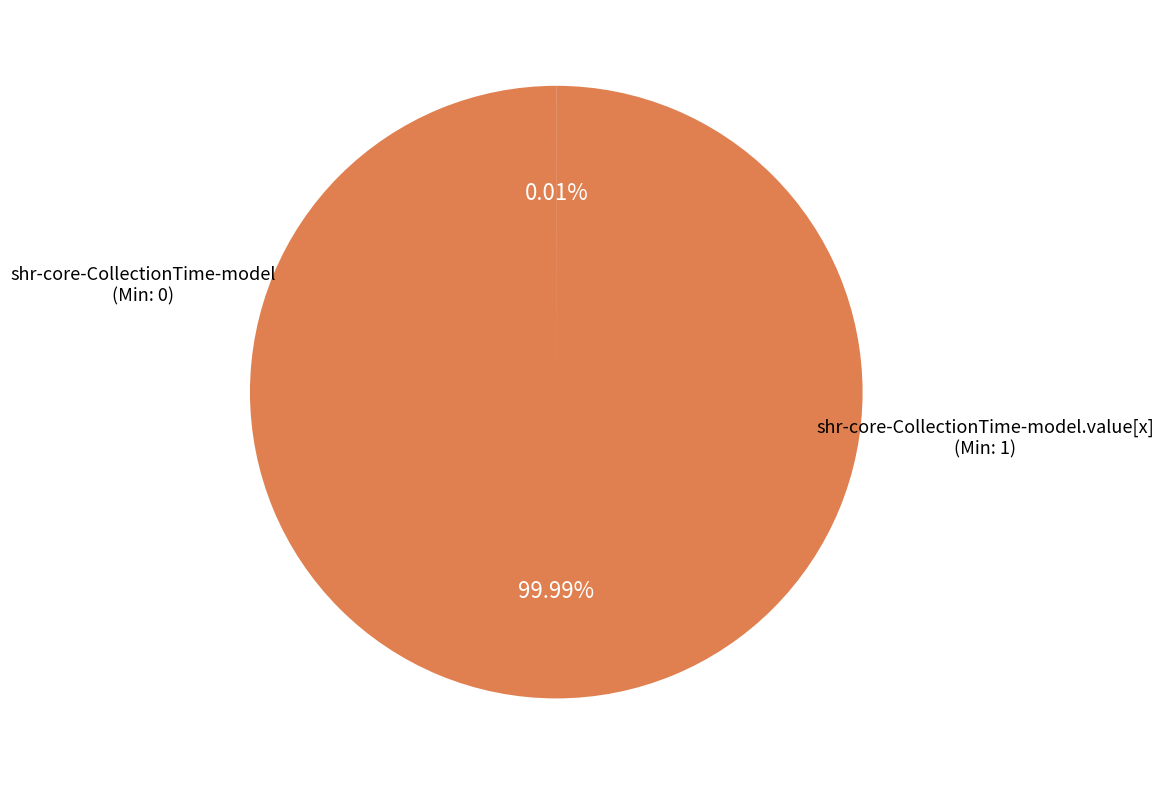

Is there a majority slice in this chart?

Yes